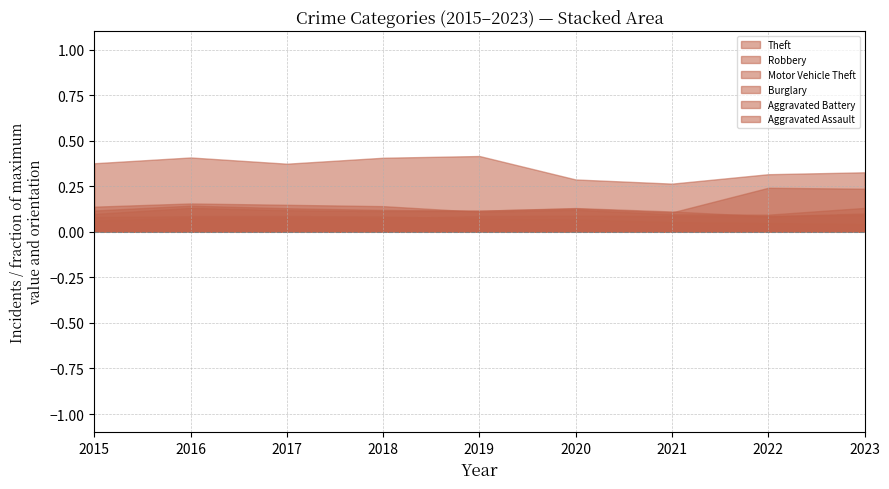

At which category is the sum across all series the highest?

2016